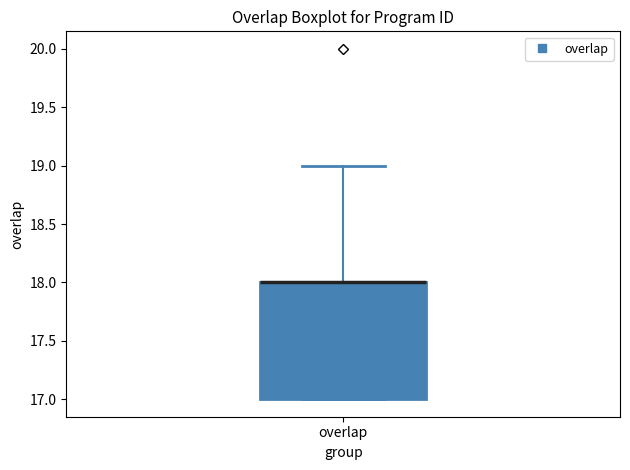

Transcribe this box plot: give where the median line is, the range the box spans, and where the two whiskers end, as read against the y-axis. The values are not printed on the chart, so give them approximately, as read against the axis.

median 18 (drawn on the box's upper edge), box 17 to 18, whiskers 17 to 19